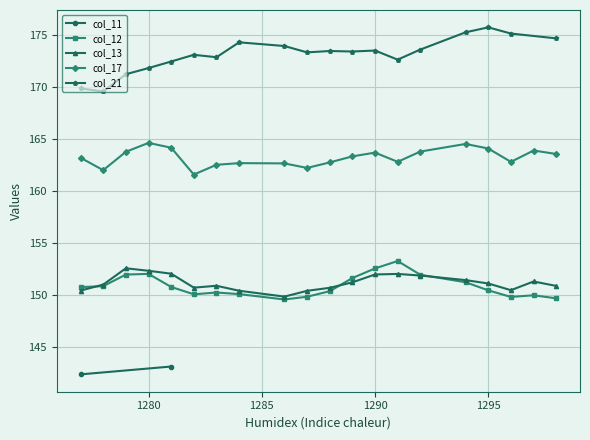

Is it true that col_12 equals 150.0 at 1297?

True